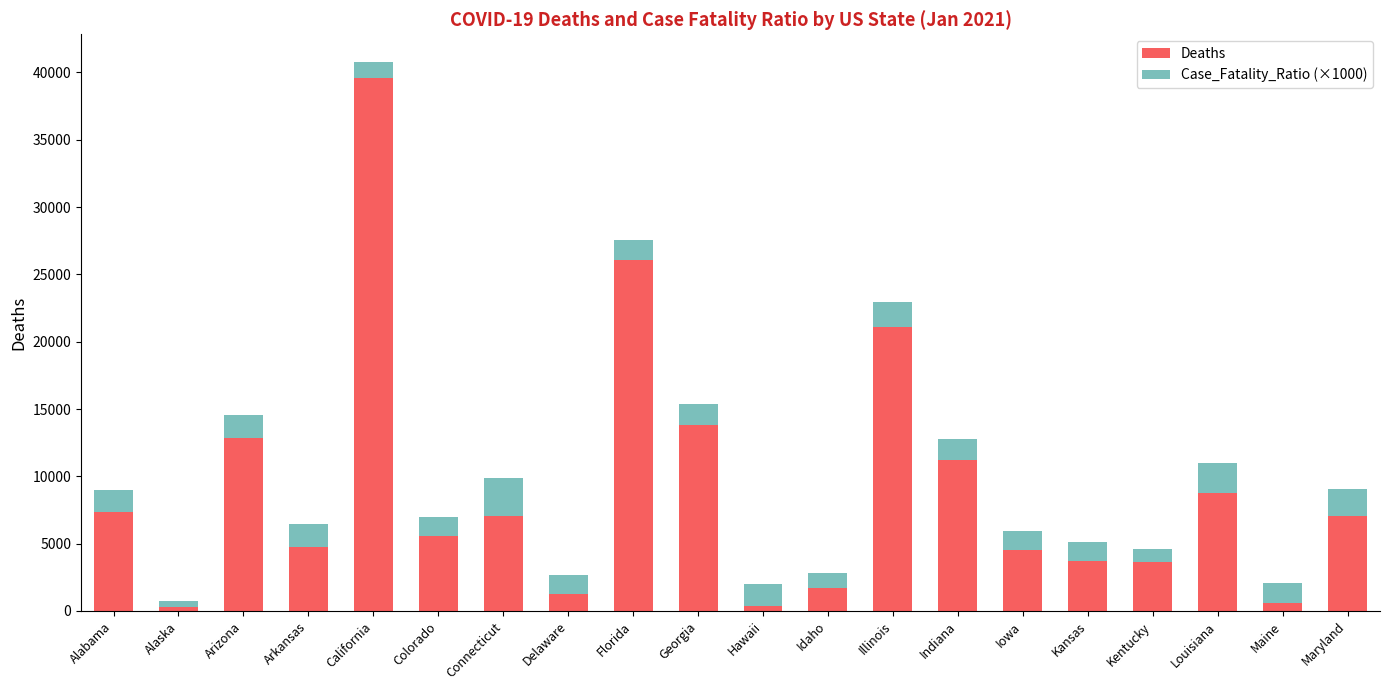

Where is Deaths nearest to the value 19925?

Illinois